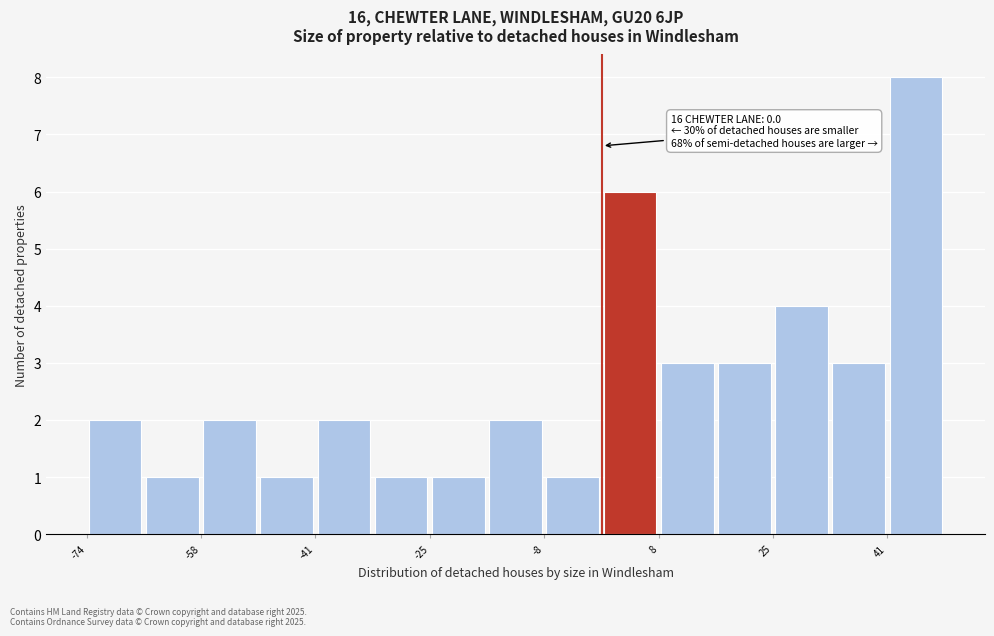

Which range on the x-axis has the tallest bar?

42 to 50